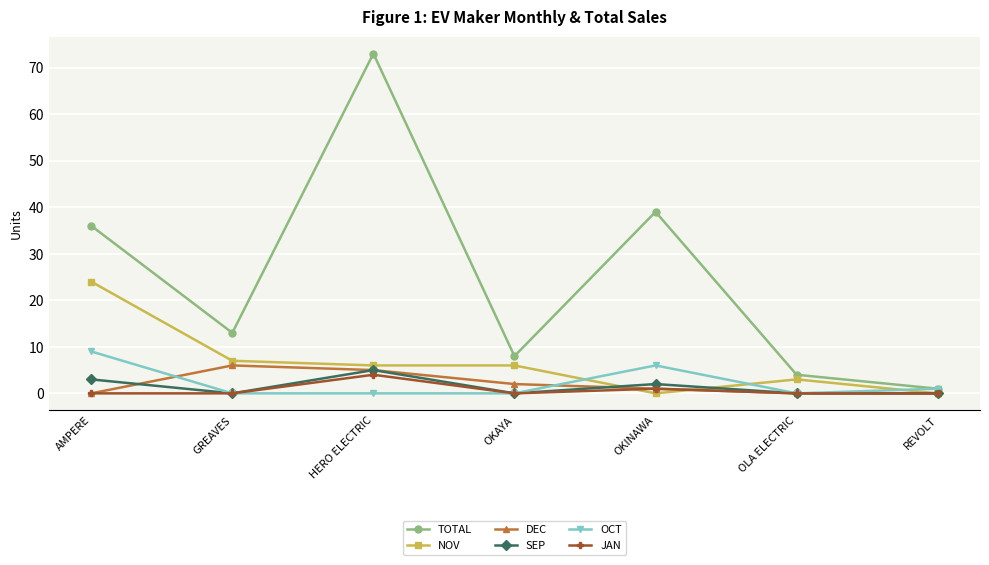

How many lines are shown in the chart?

6